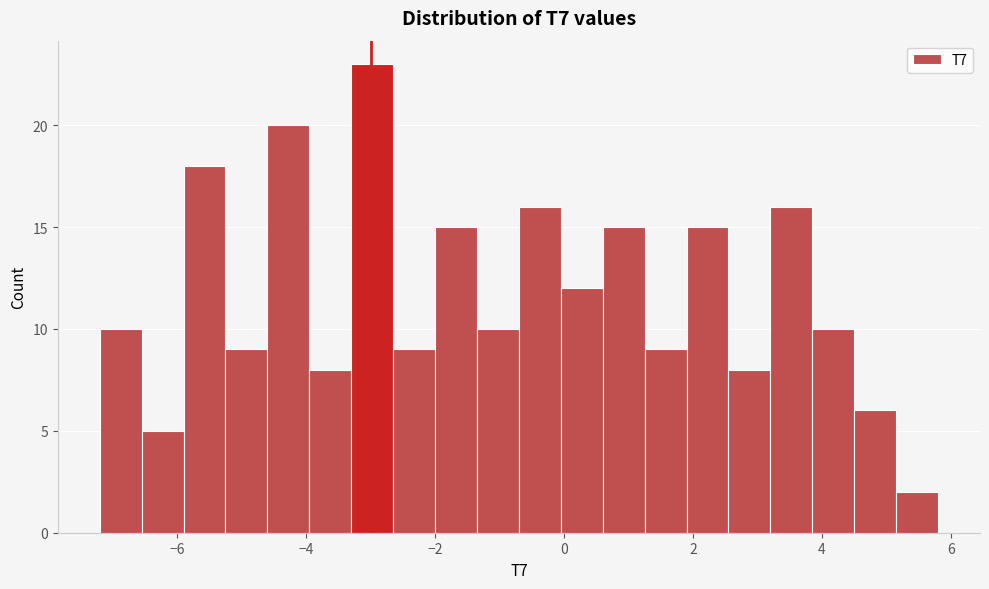

Around what value on the x-axis is the tallest bar? Give the approximate position of its centre, as read against the axis.

-3.0